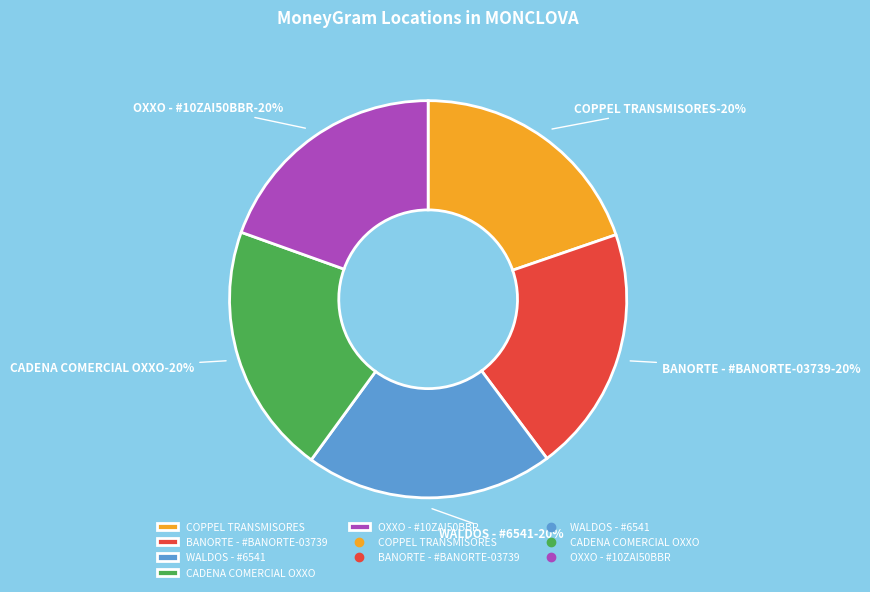

How many segments does this pie chart have?

5